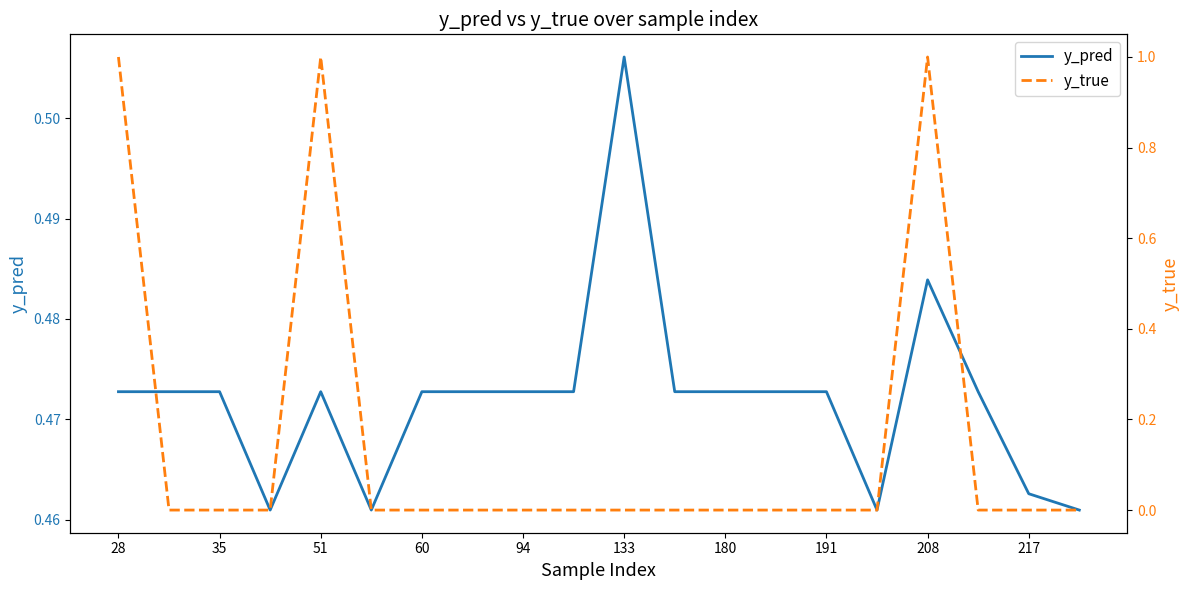

How many interior local peaks does the y_true series have?

2